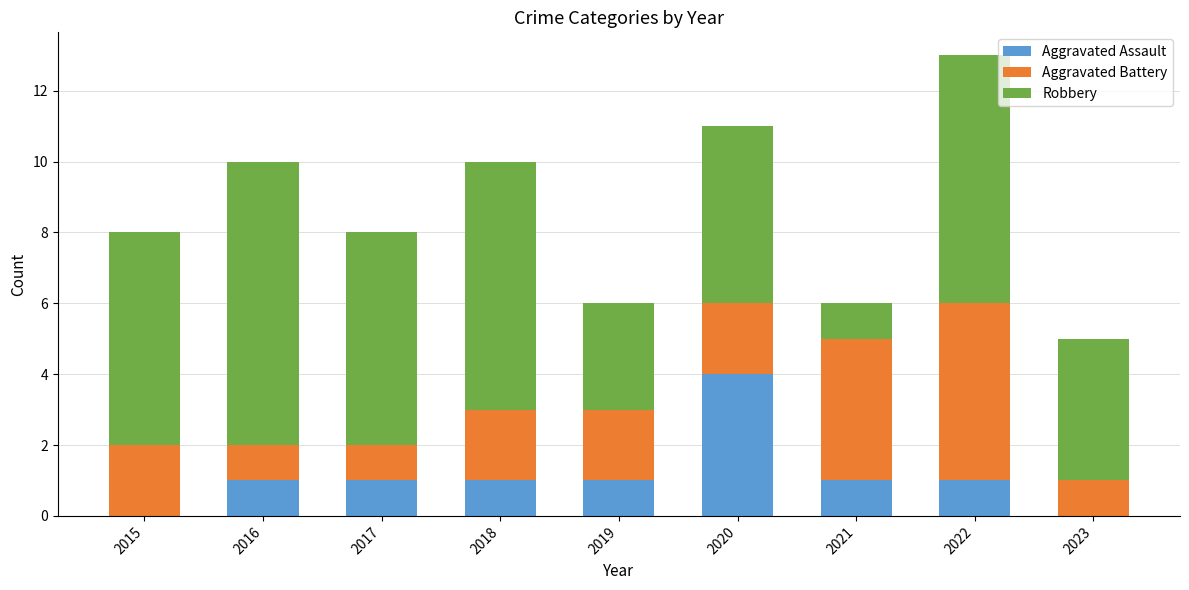

Reading left to right, what are the values for Aggravated Assault?

2015=0	2016=1	2017=1	2018=1	2019=1	2020=4	2021=1	2022=1	2023=0